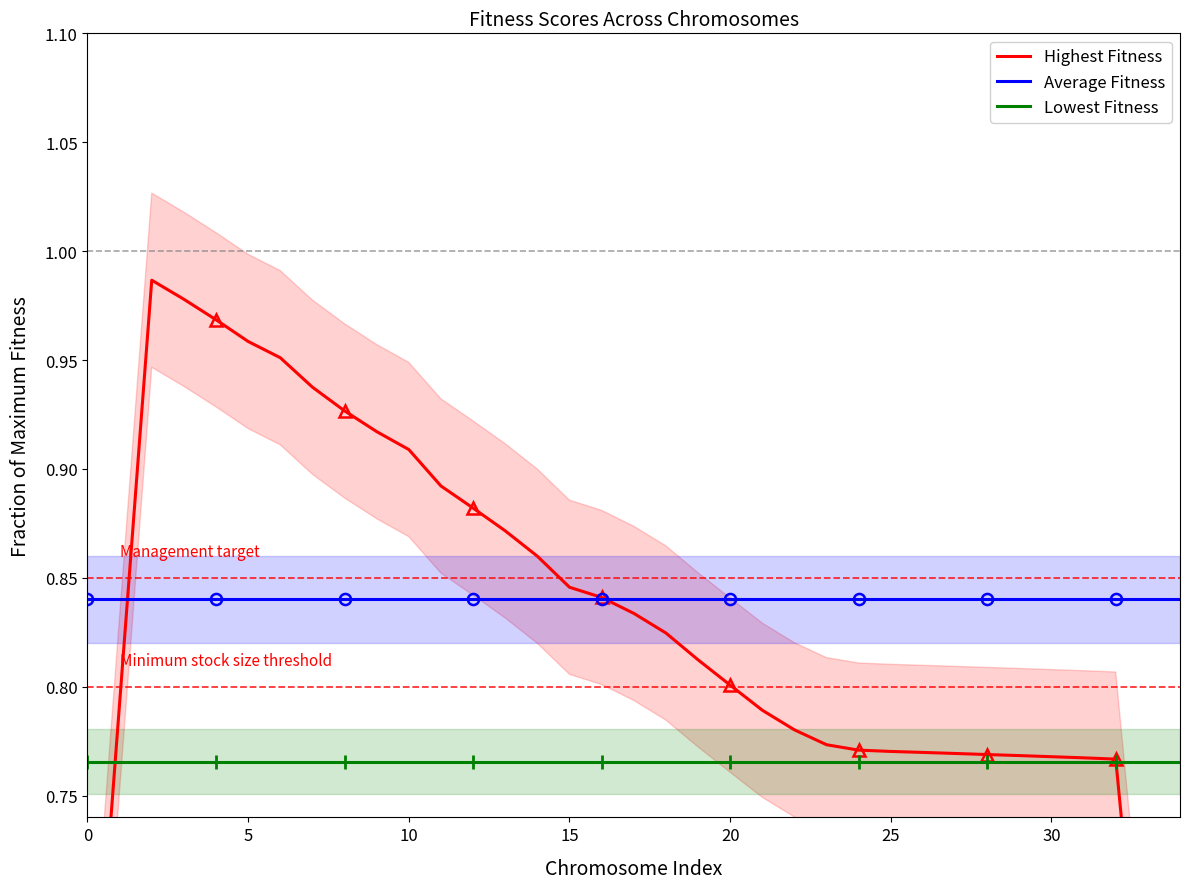

True or false: Average Fitness and Lowest Fitness cross at least once.

False